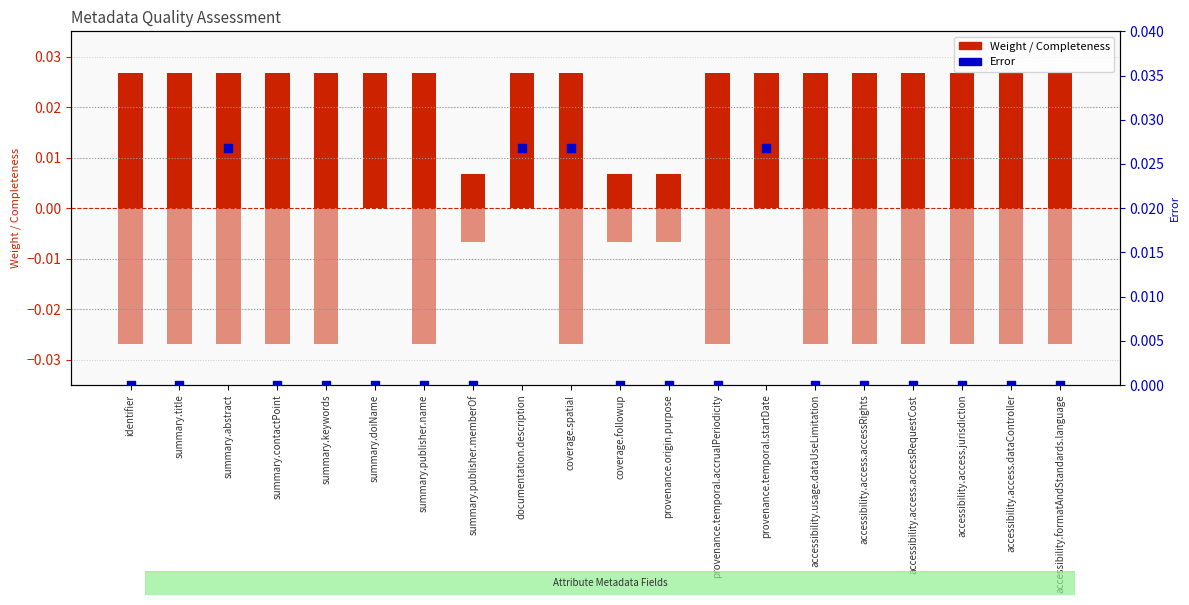

Which series reaches the minimum Y coordinate?

Completeness (neg)